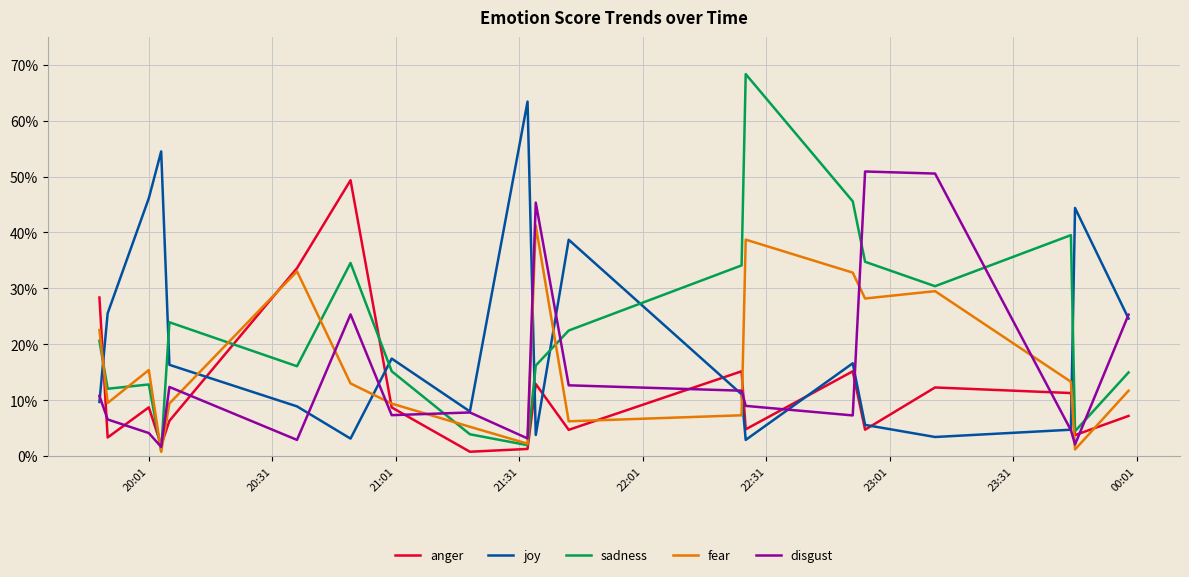

True or false: anger has a value of 0.0 at 10.

False